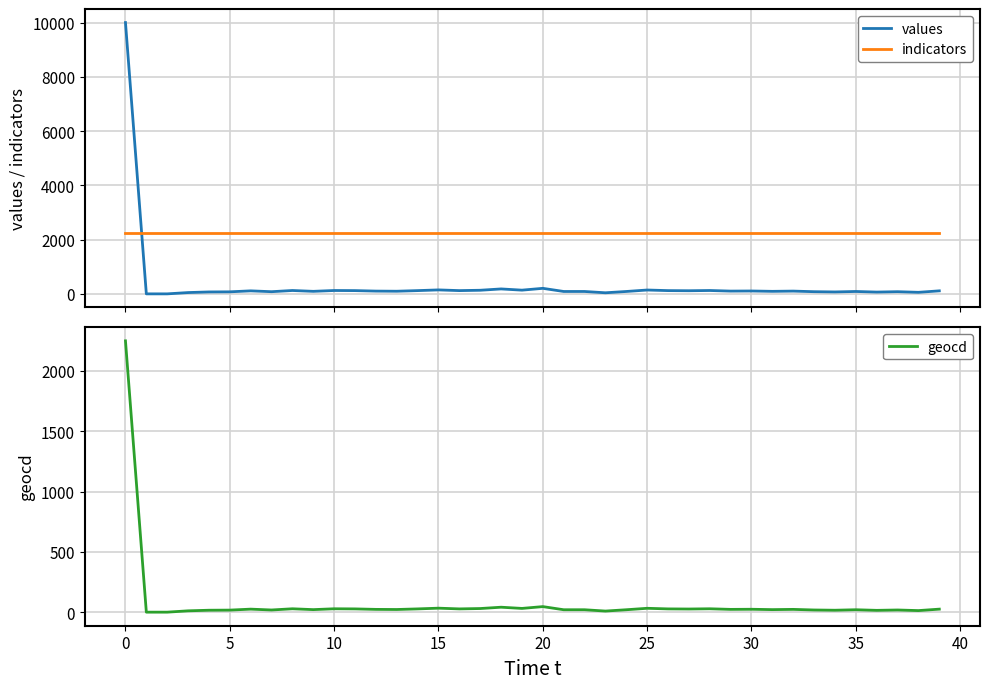

True or false: values and indicators cross at least once.

True